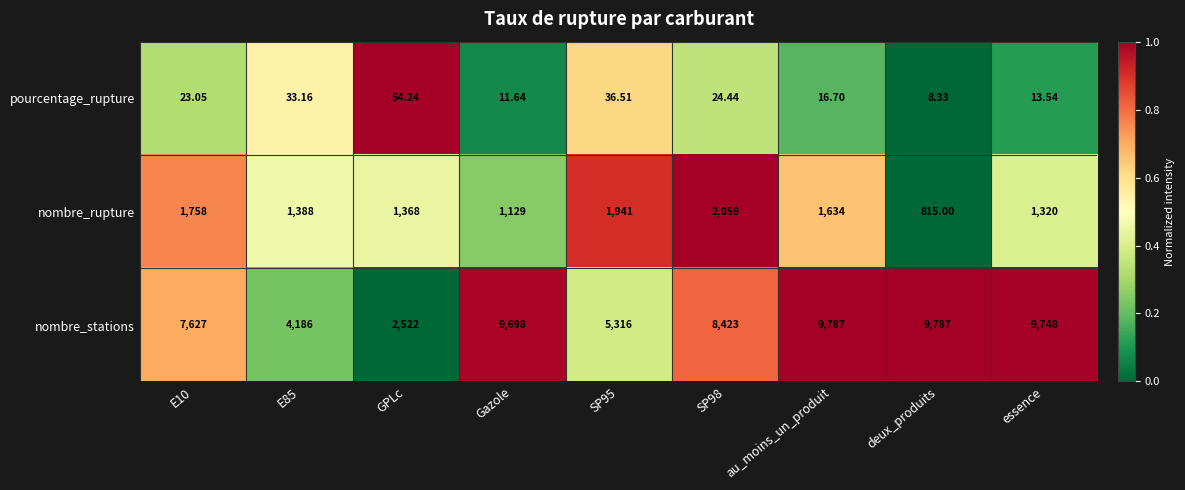

At which category is the sum across all series the highest?

au_moins_un_produit